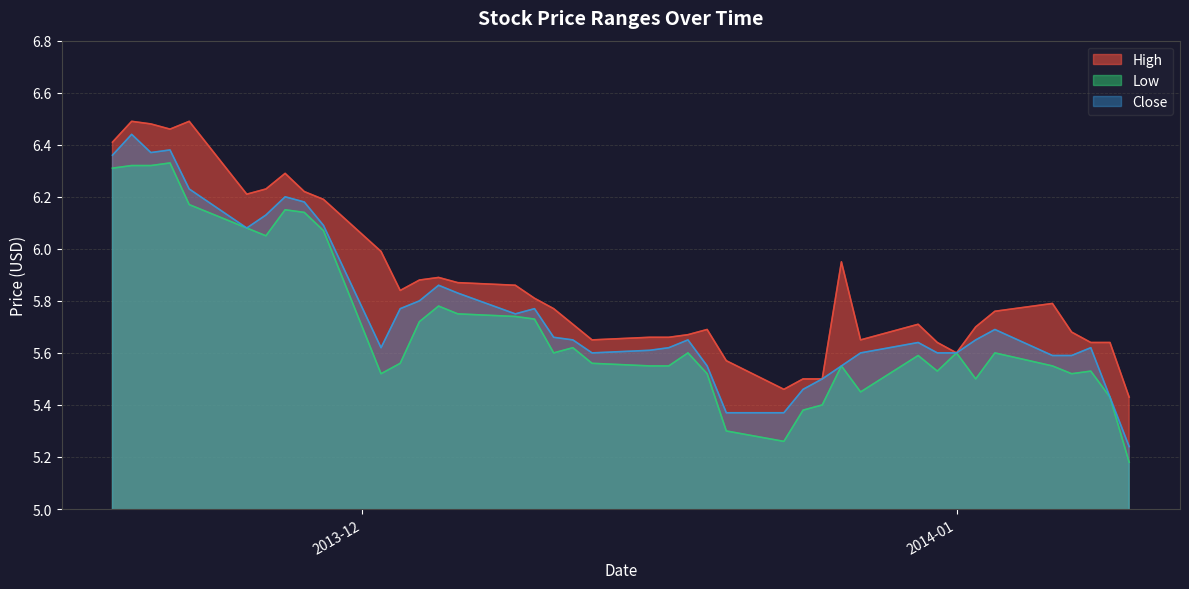

What are all the series names shown in the legend?

High, Low, Close